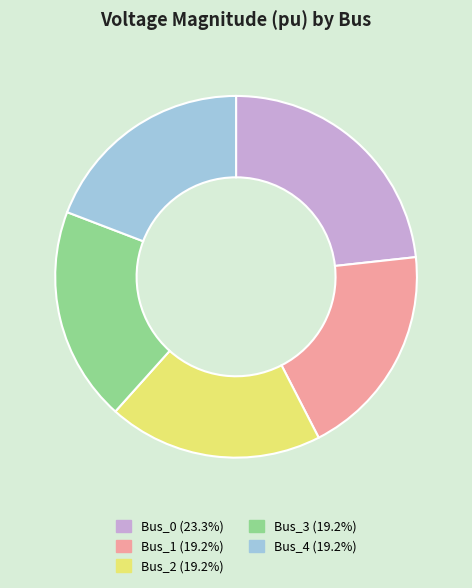

Is the sum of Bus_0 (23.3%) and Bus_4 (19.2%) greater than half?

No